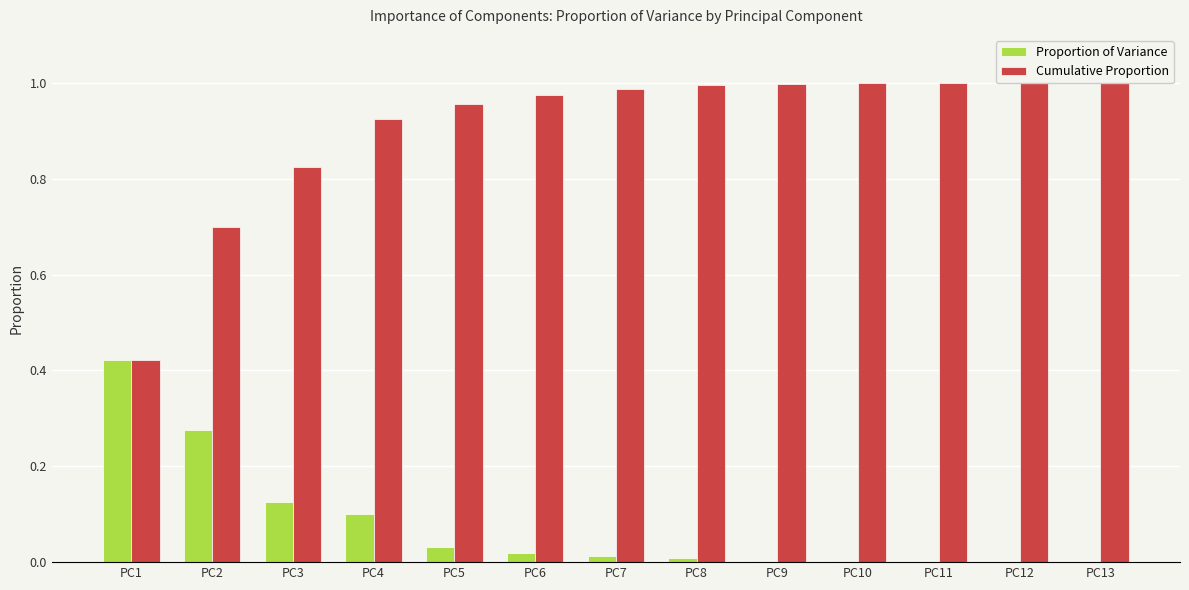

At which category is the sum across all series the highest?

PC4